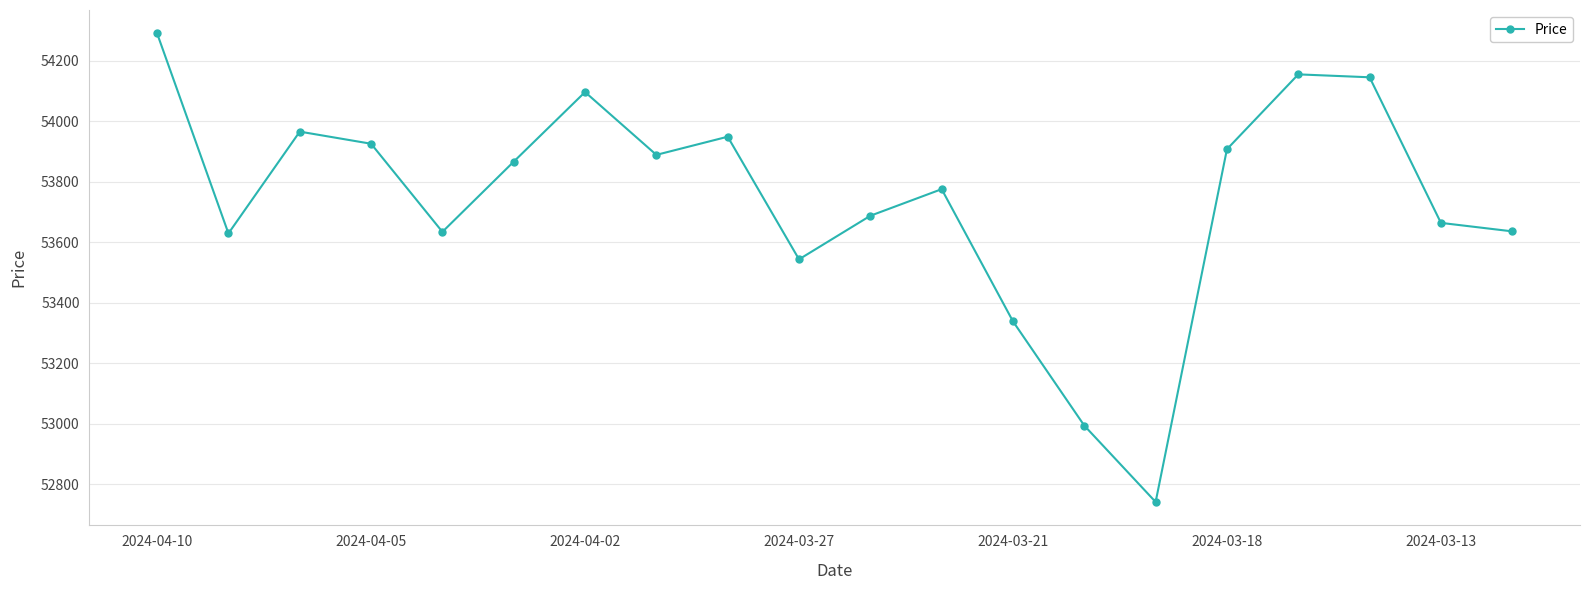

What is the difference between the maximum and second lowest values?

1297.4